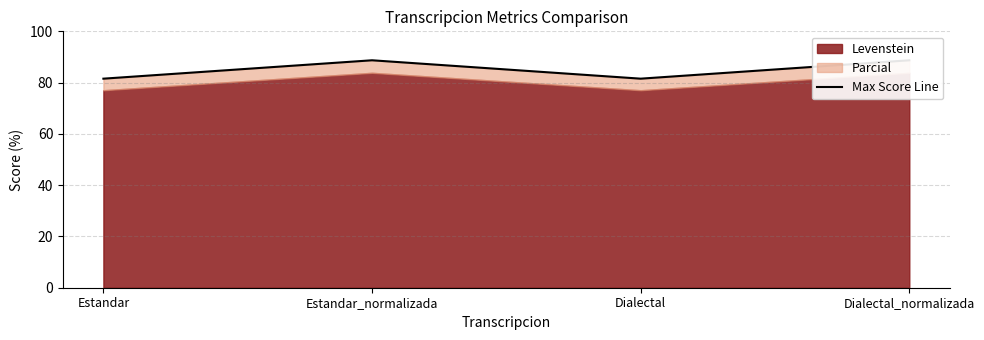

What is the maximum value shown in the chart?

88.7